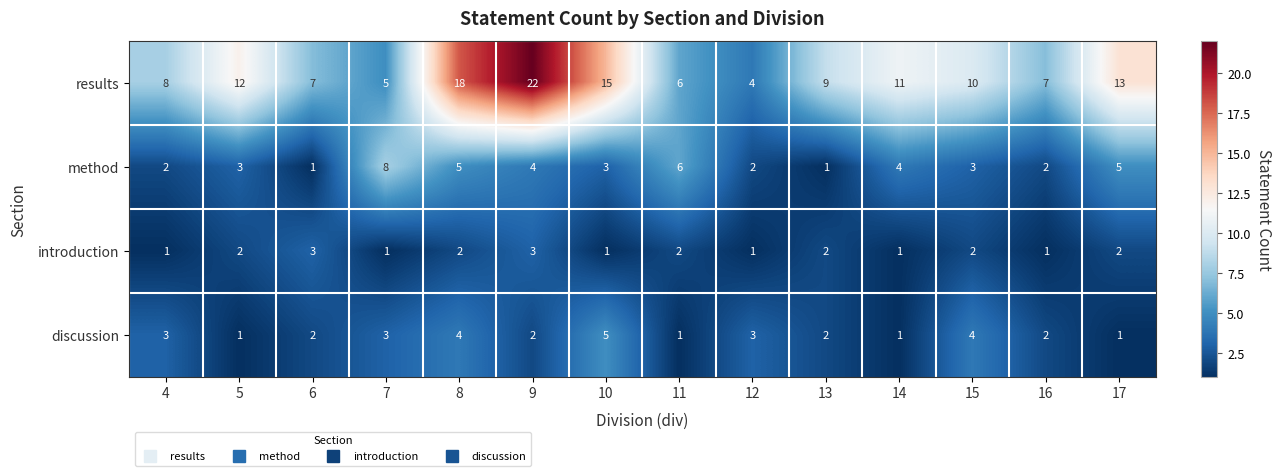

What is the maximum value shown in the chart?

22